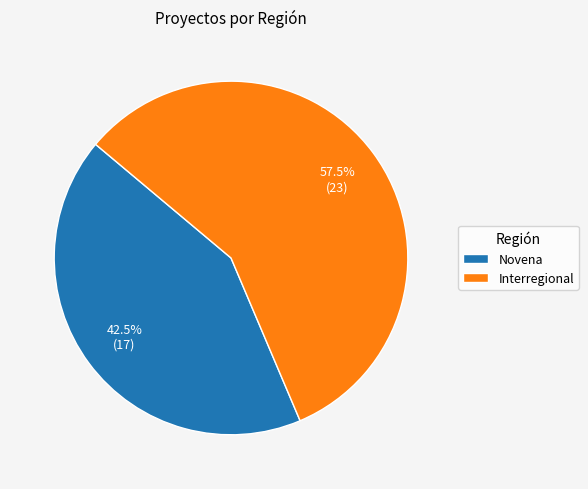

How much of the chart is everything except Novena?

57.5%